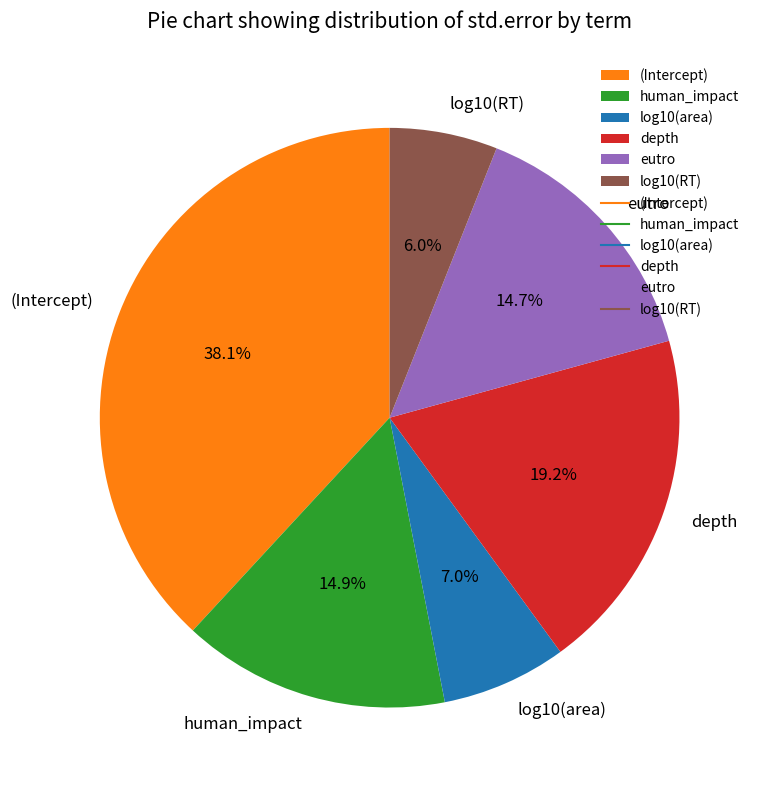

What percentage do human_impact and log10(RT) together represent?

20.9%